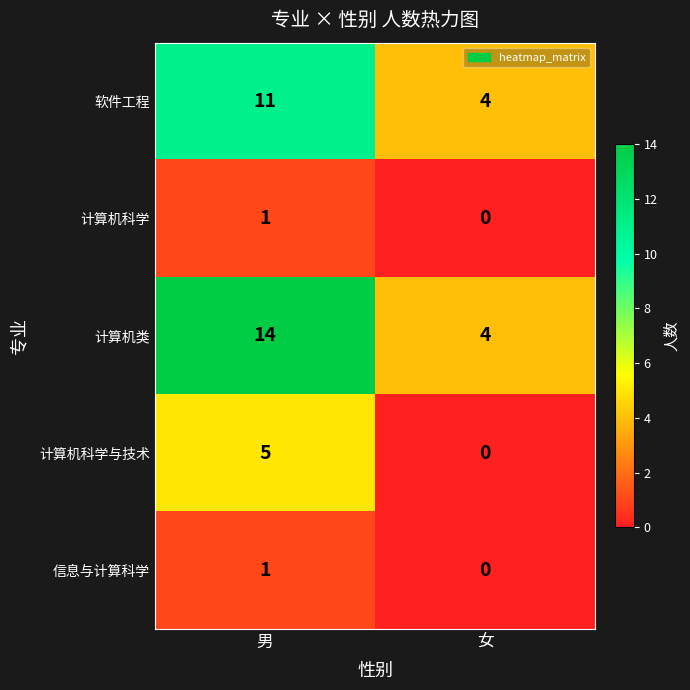

Which series has the widest spread of values?

计算机类